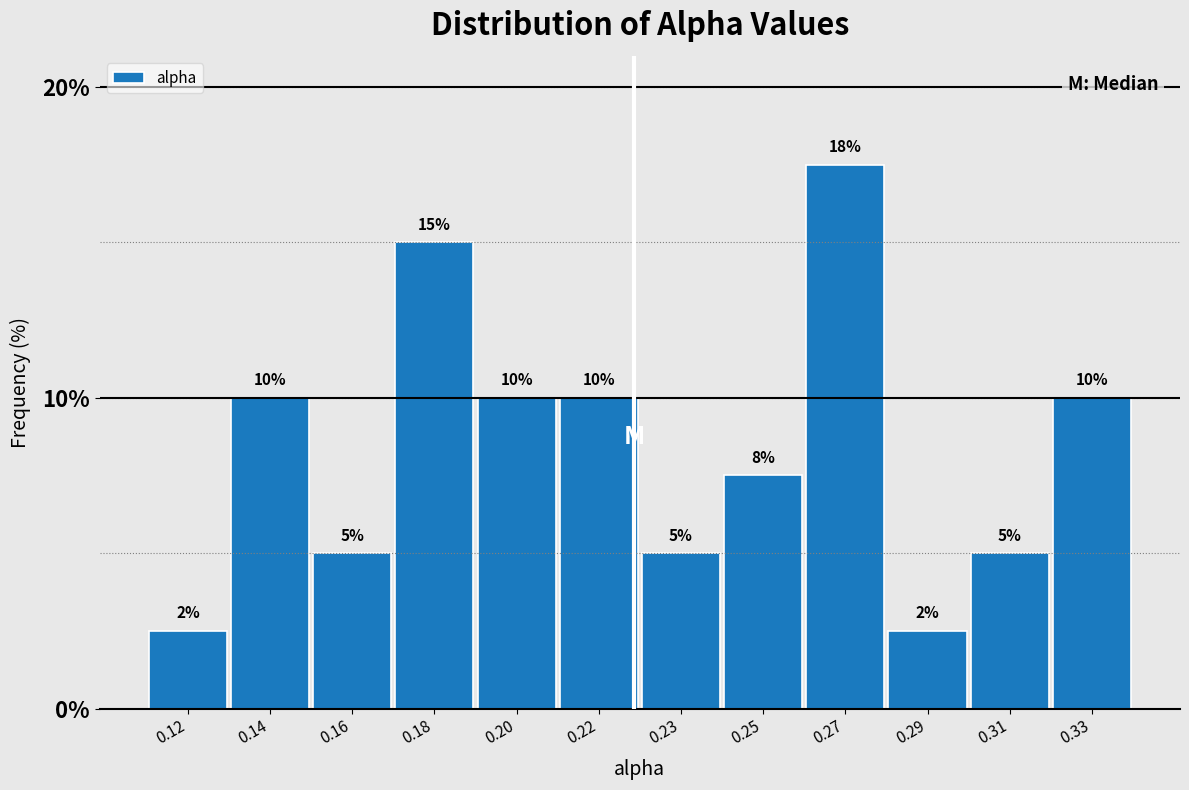

What is the ratio of the value at 0.23 to the value at 0.31?

1.0